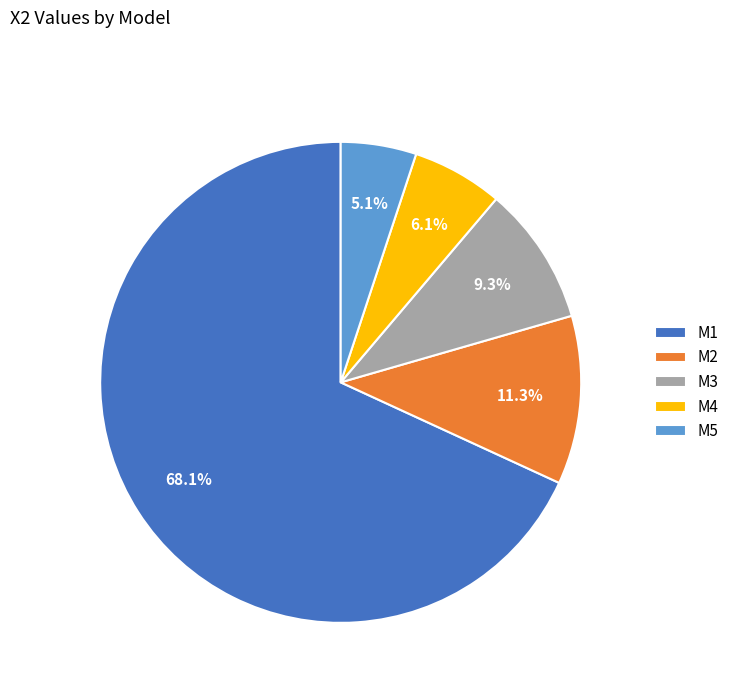

To the nearest percent, what percentage of the pie is M5?

5%